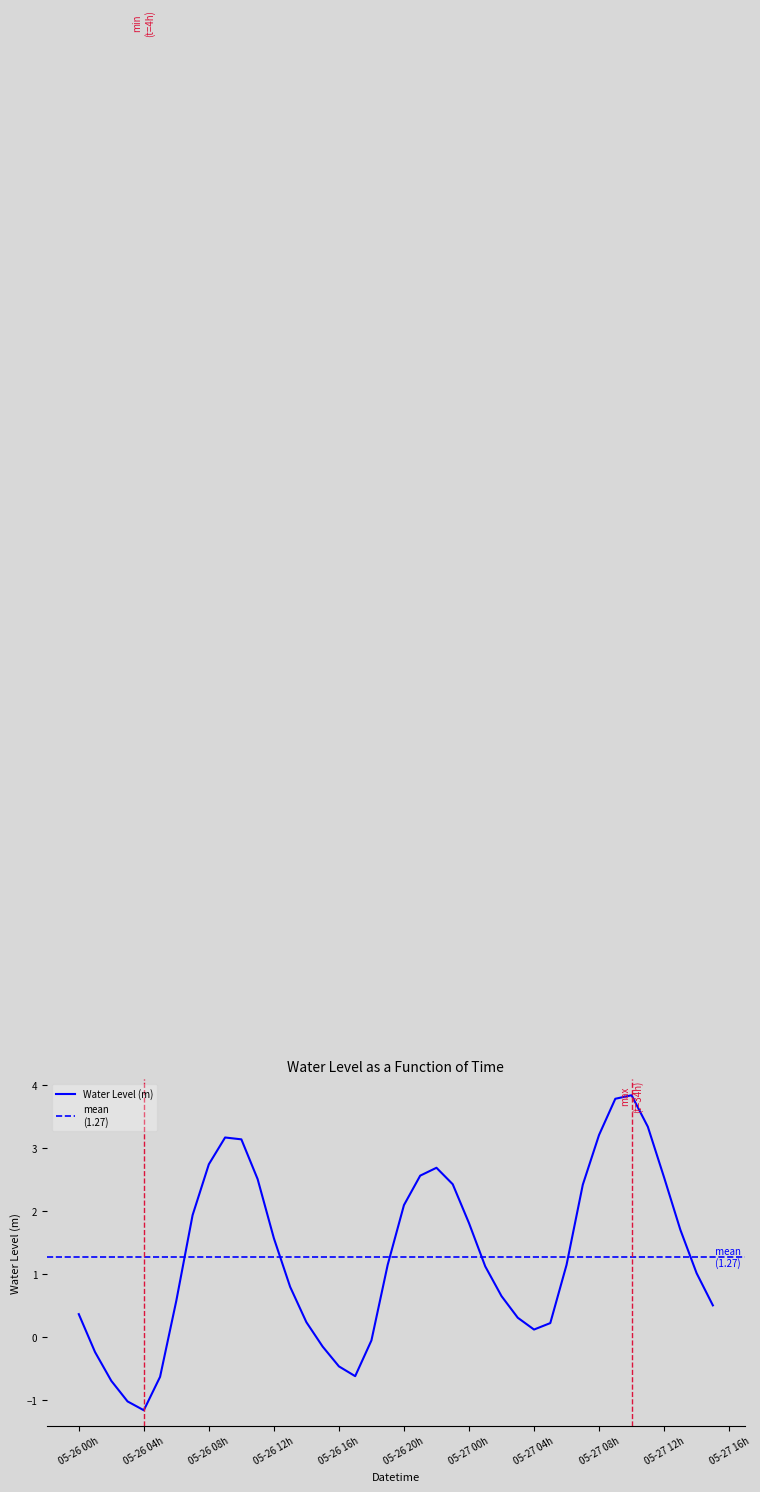

Is it true that Water Level (m) equals 0.6 at 05-26 20h?

False